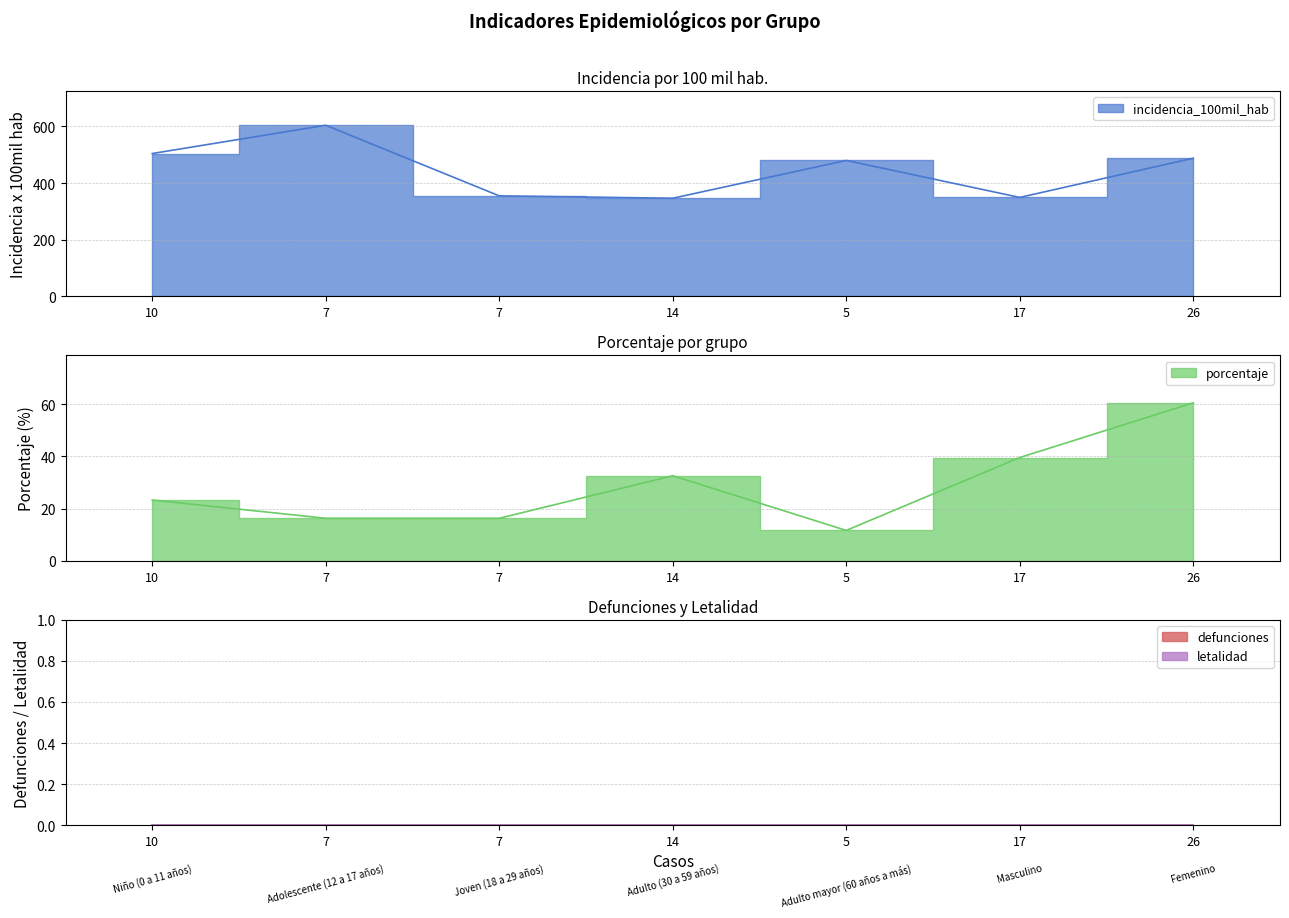

At how many categories does at least one series exceed 233?

7